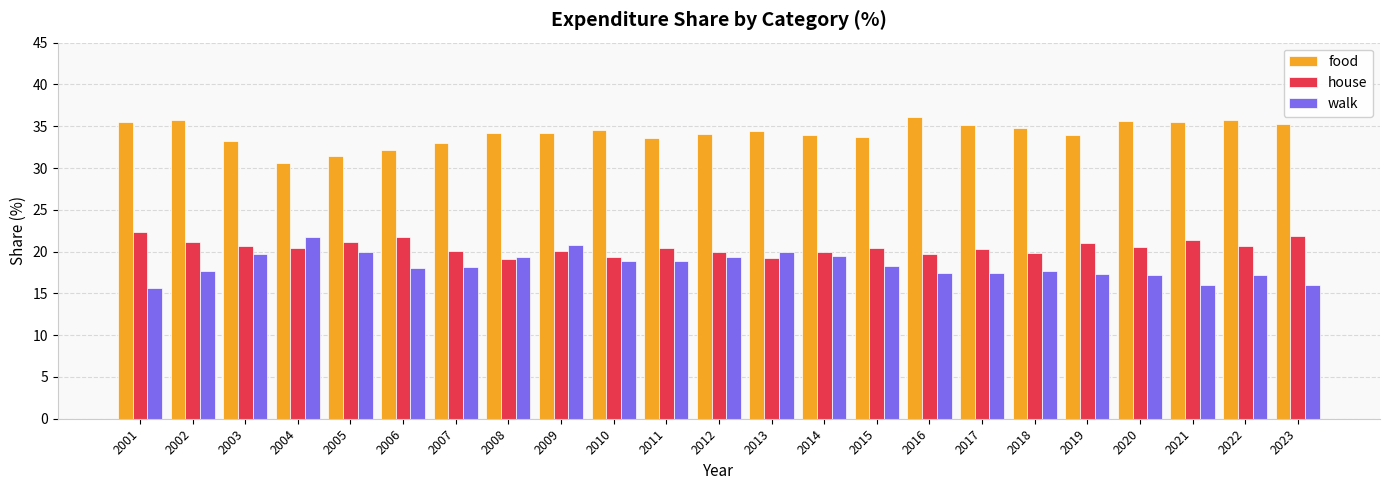

Is the value of walk at 2003 greater than the value of food at 2001?

No